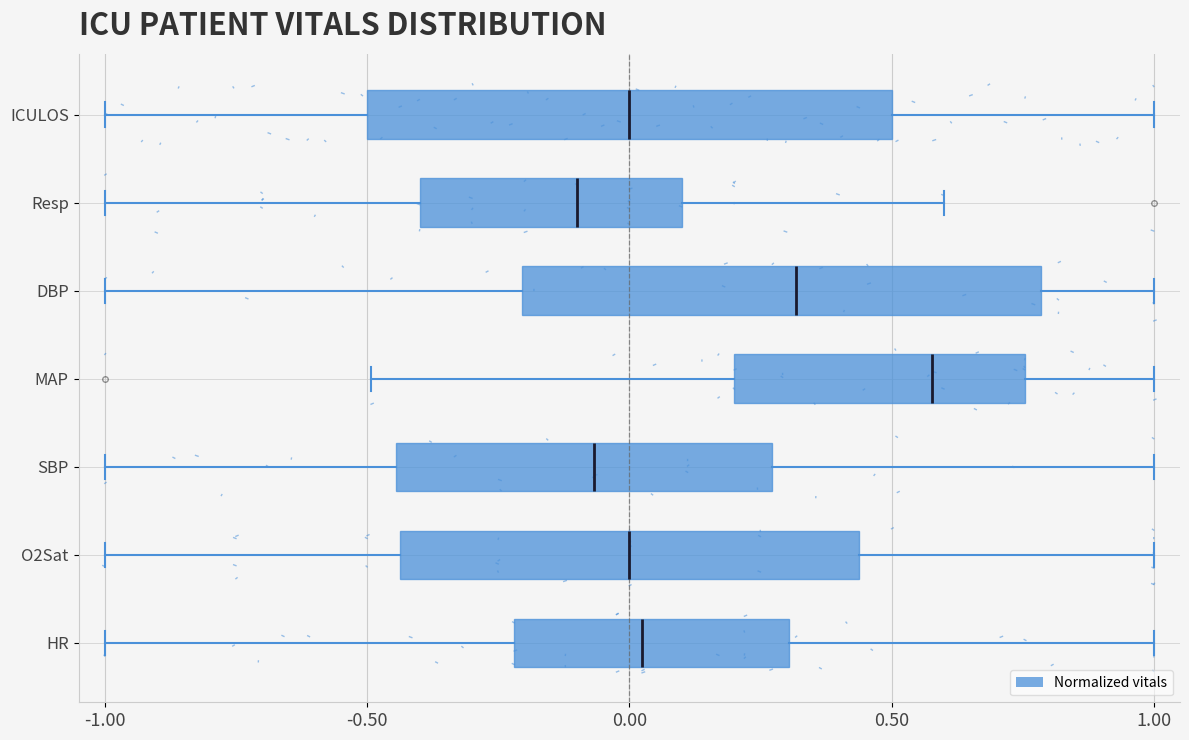

Where is the left edge of the box for ICULOS on the x-axis? The values are not printed on the chart, so give them approximately, as read against the axis.

-0.50